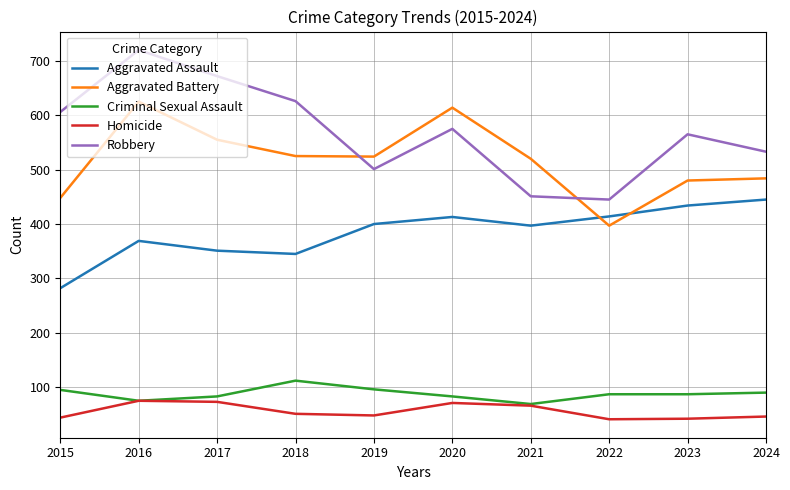

Count the number of data series in this chart.

5